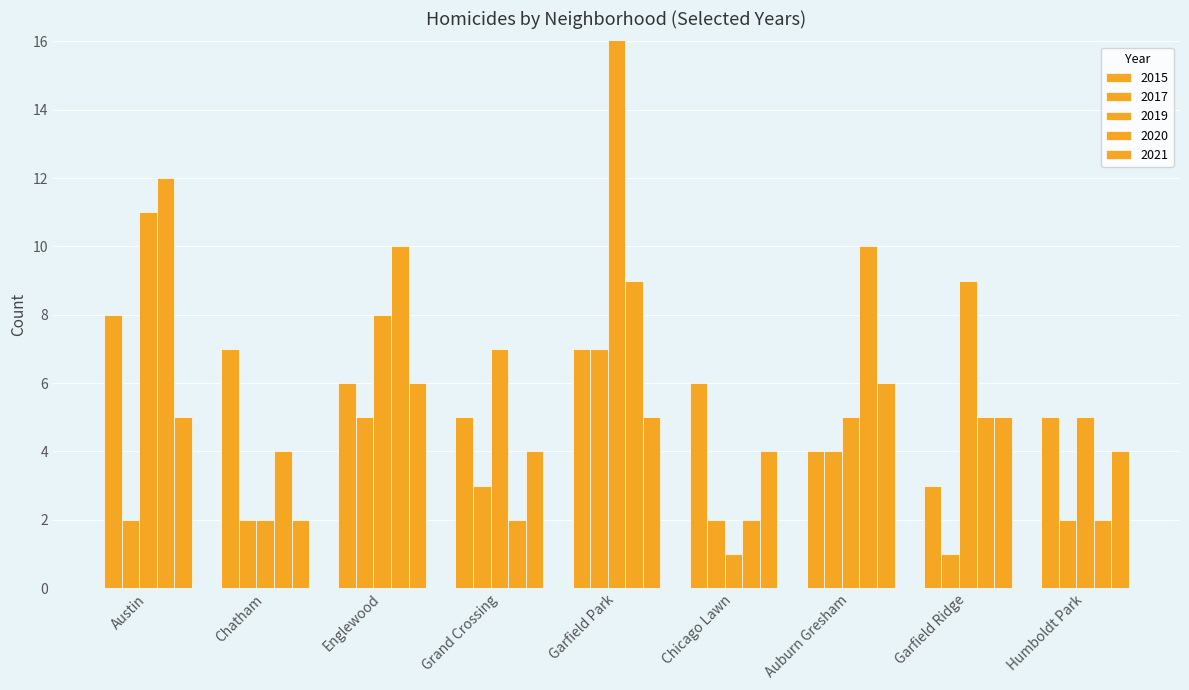

The 2020 series shows 2 at Grand Crossing. True or false?

True